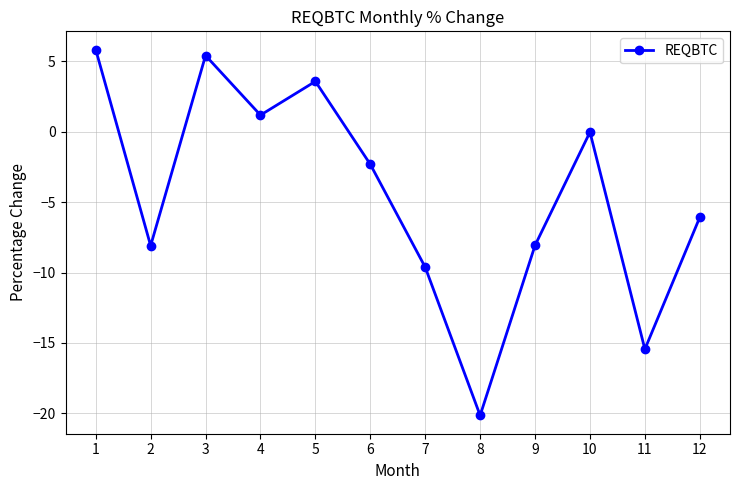

What is the value of the 12th point from the left?

-6.1